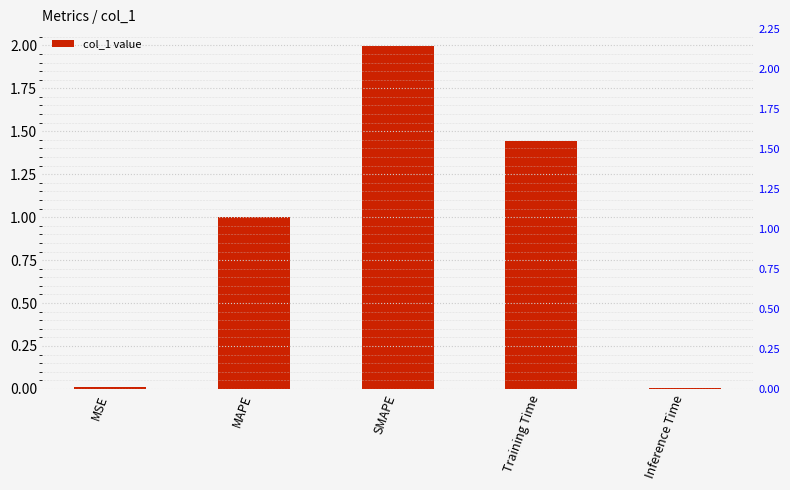

At which category does the chart reach its minimum across all series?

Inference Time